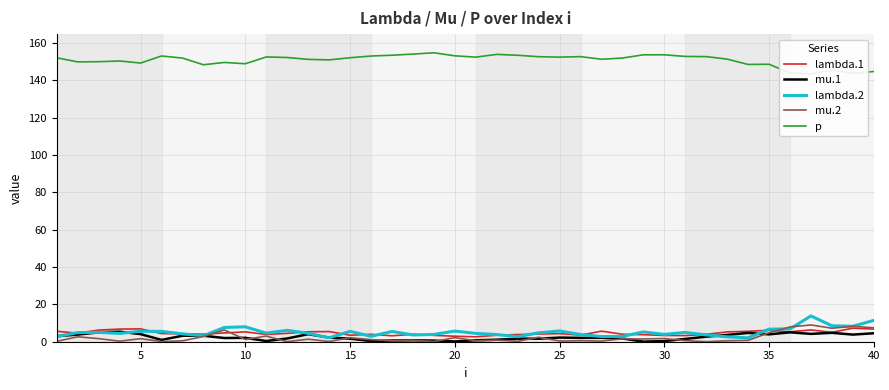

What is the sum of all p values?

6033.4